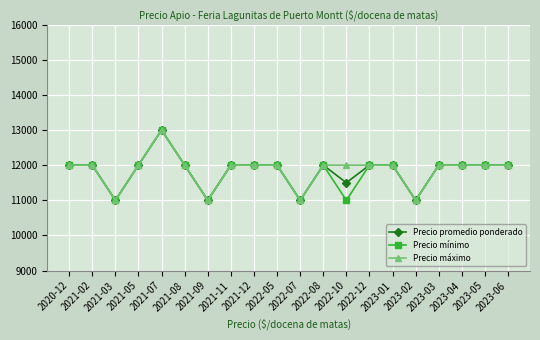

What is the total value across all series at 2021-11?

36000